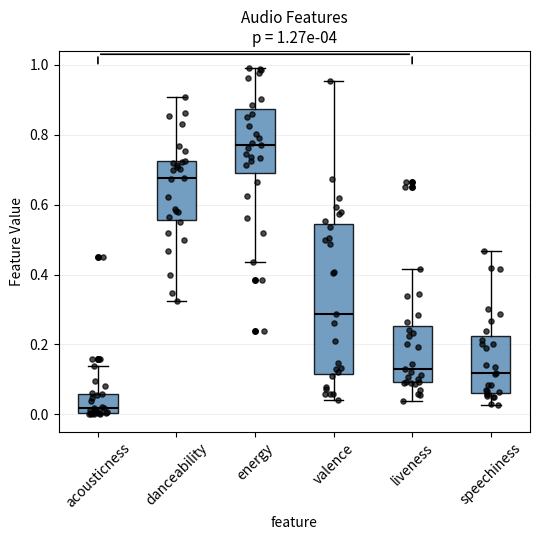

Which box is the tallest, from its lower edge to its upper edge?

valence